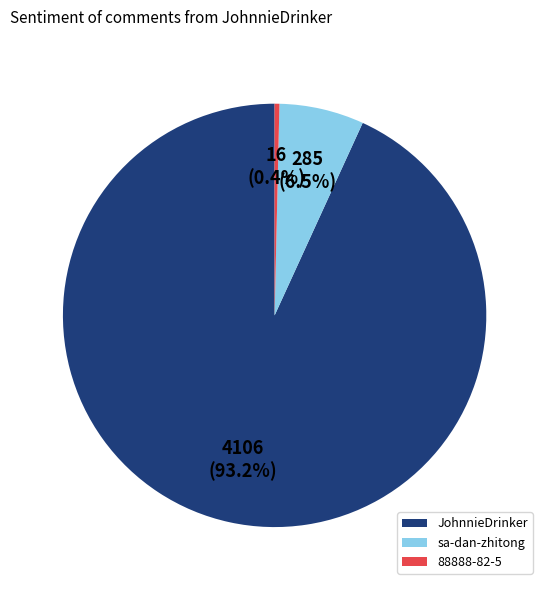

What portion of the pie excludes 88888-82-5?

99.6%